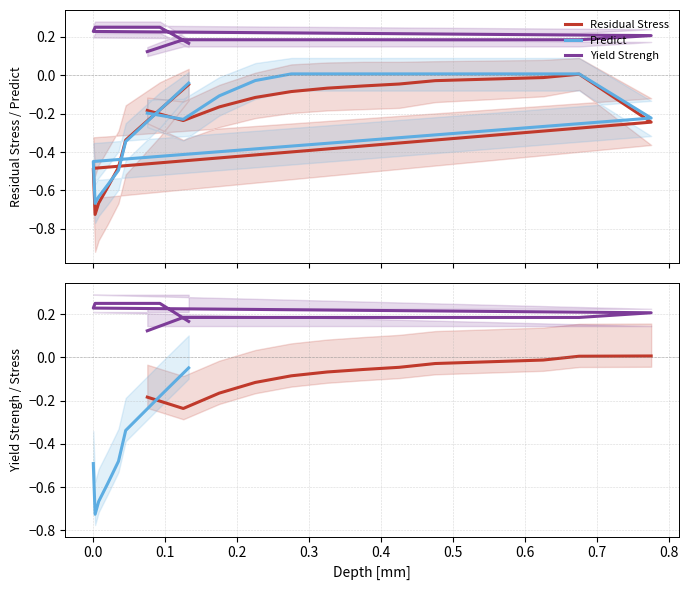

How many values in Residual Stress are below zero?

17